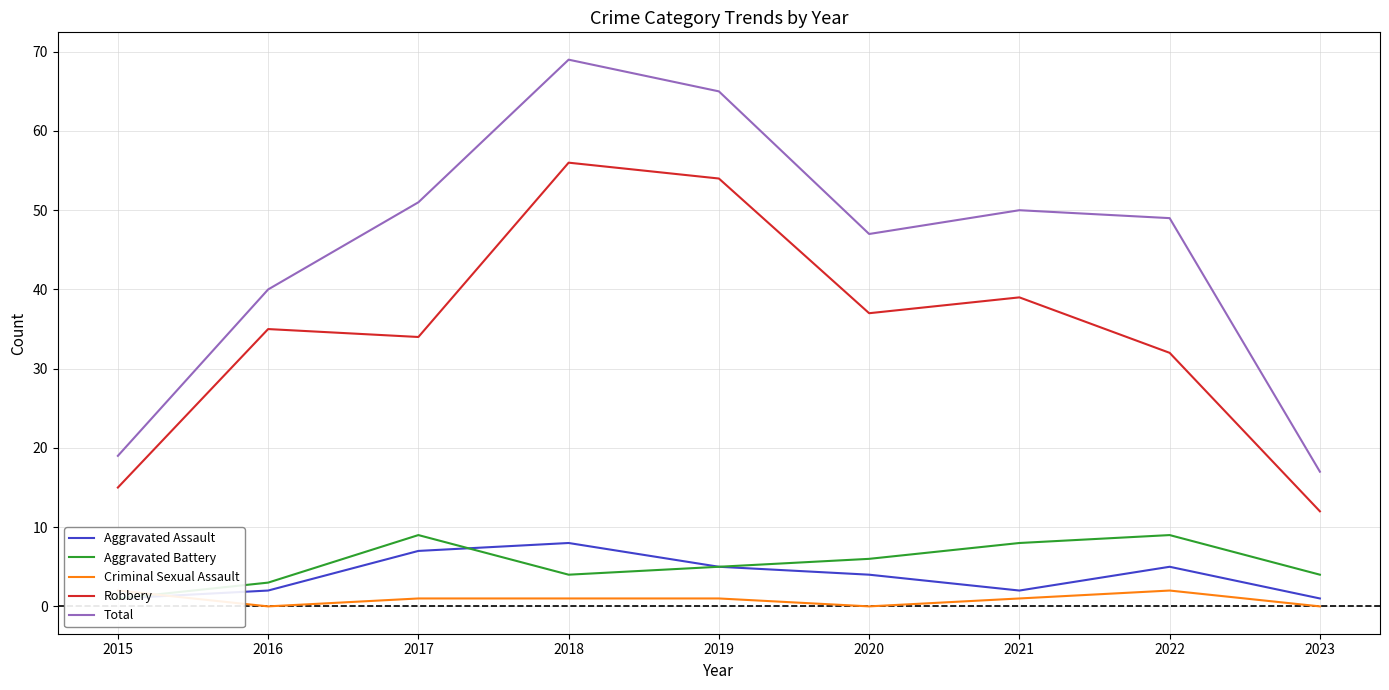

Is it true that Aggravated Assault equals 1 at 2015?

True